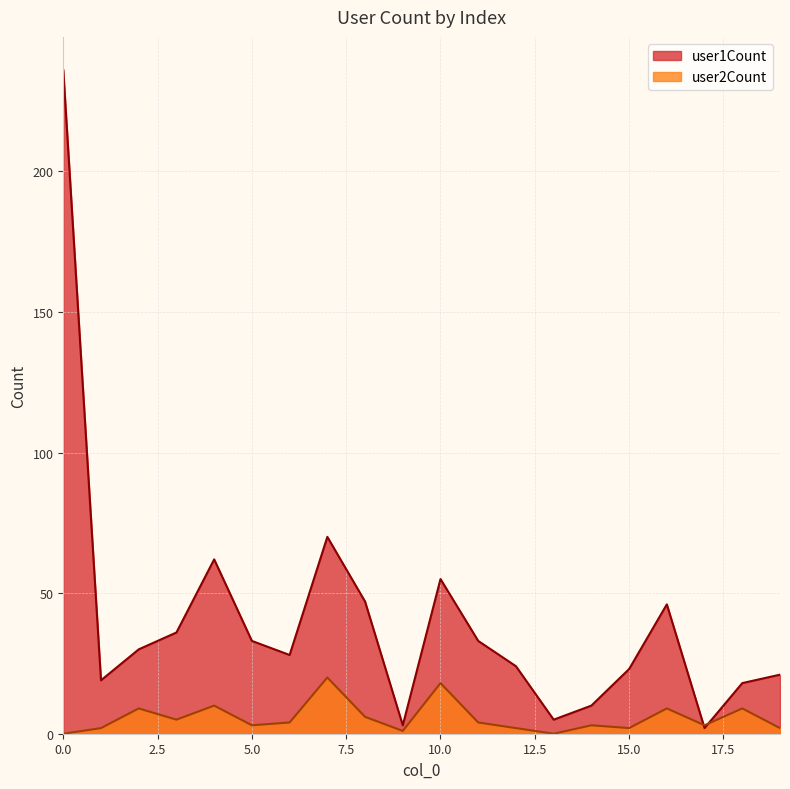

True or false: user1Count has a value of 11 at 11.

False